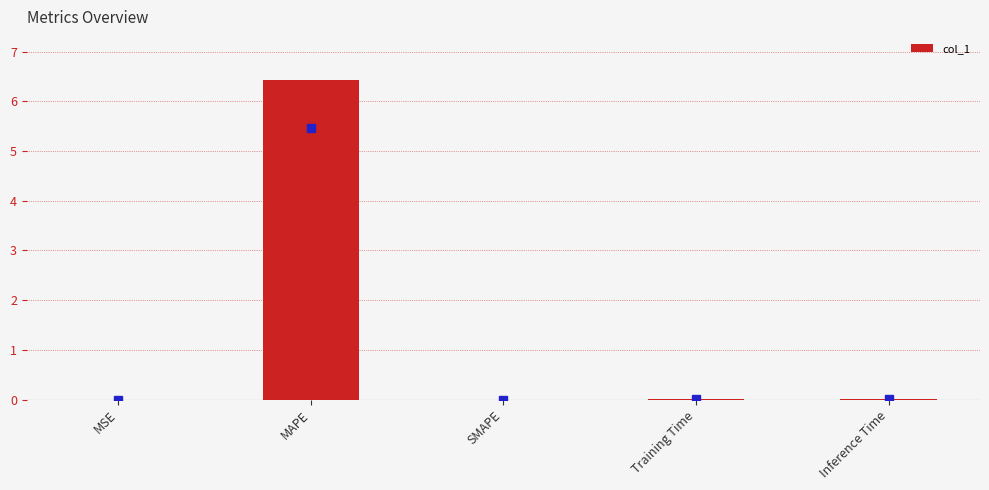

Is it true that the value at MAPE is 9.2?

False